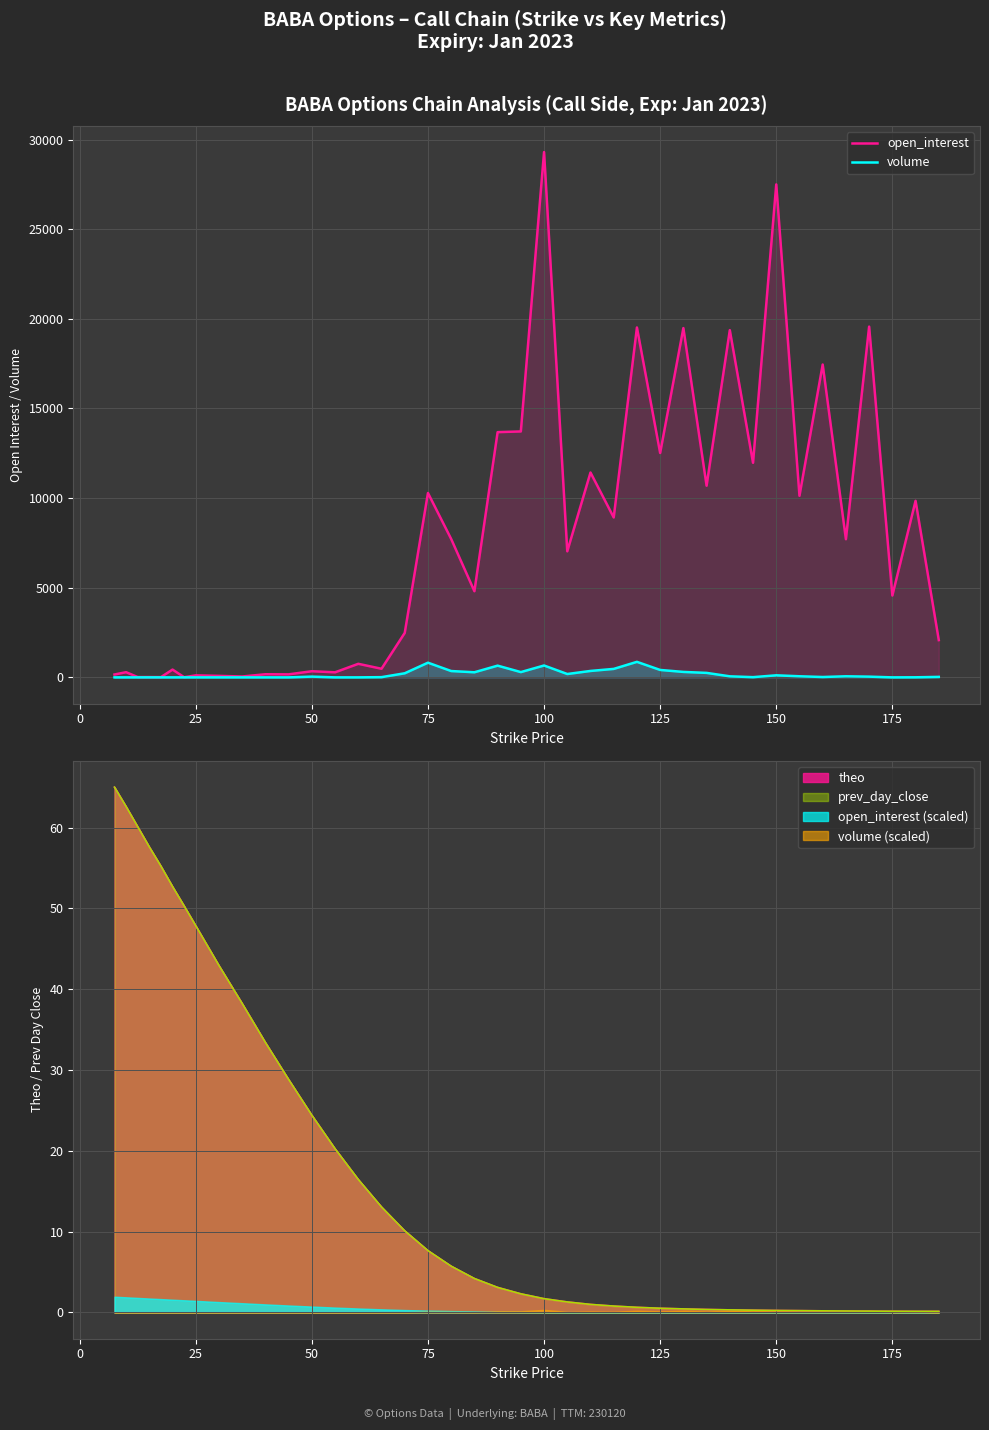

True or false: open_interest and volume intersect in this chart.

False